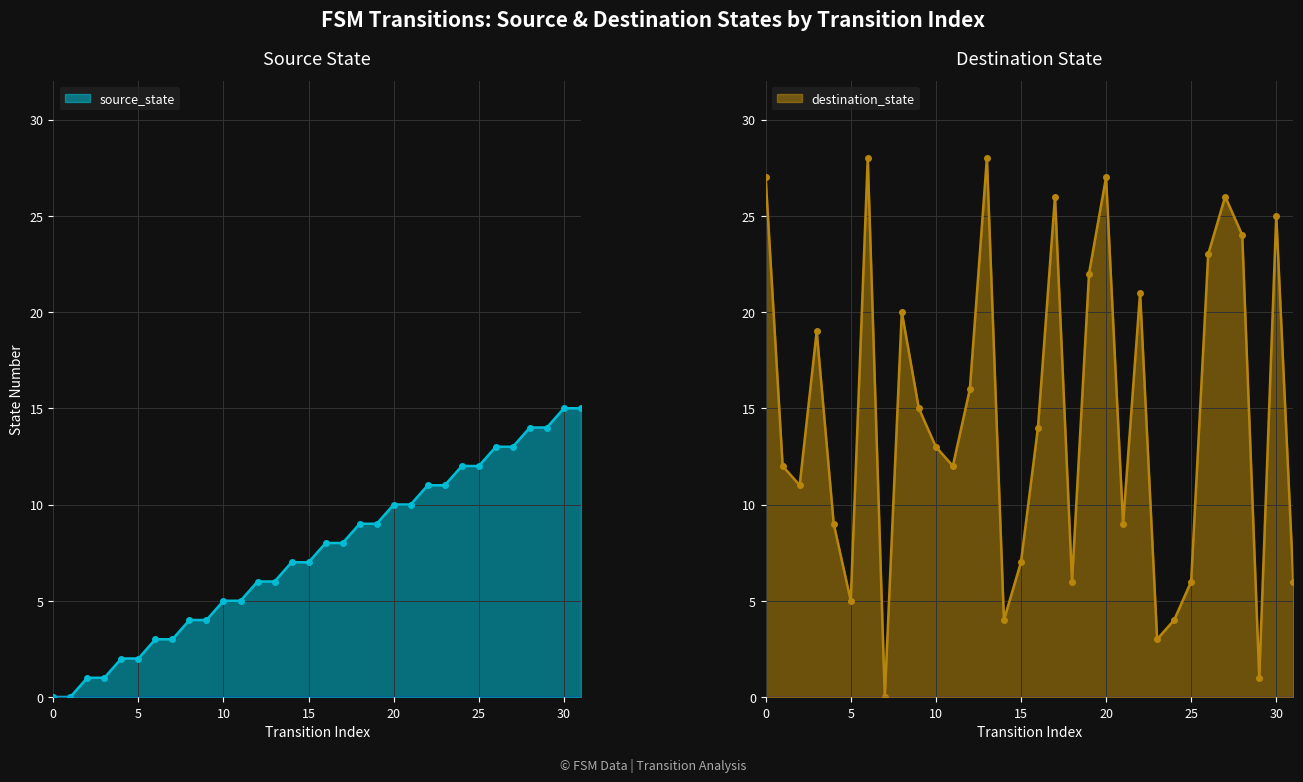

At which category is the sum across all series the highest?

30